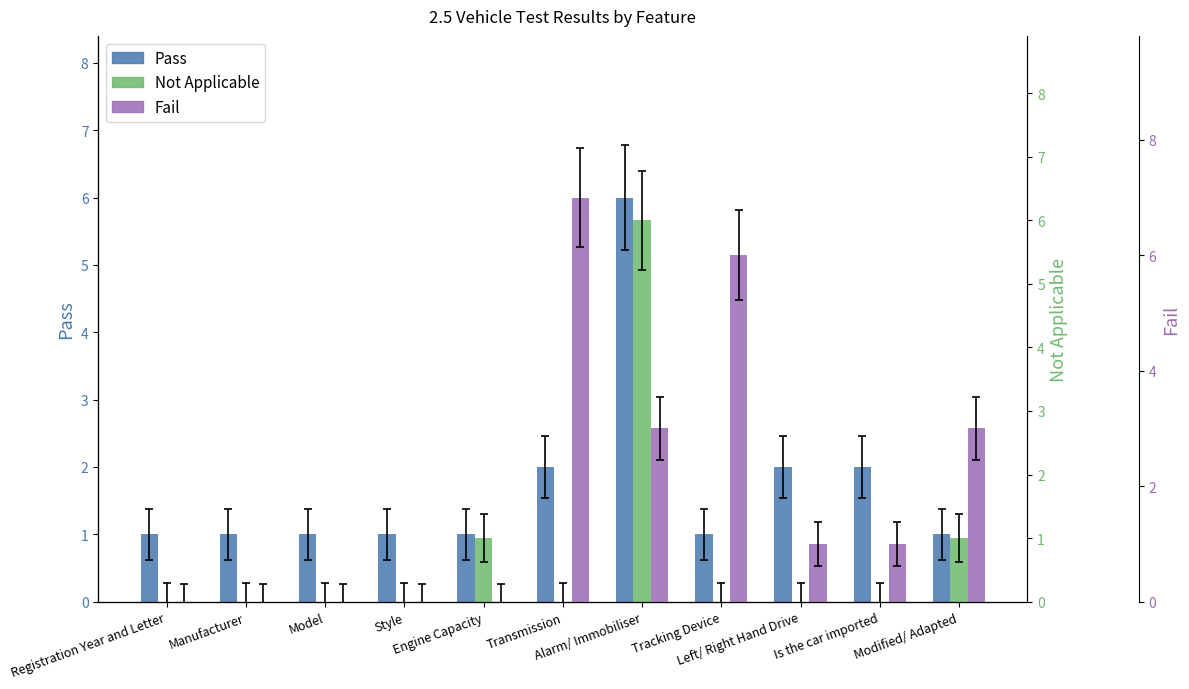

Rank the categories by Pass value from highest to lowest.

Alarm/ Immobiliser, Transmission, Left/ Right Hand Drive, Is the car imported, Registration Year and Letter, Manufacturer, Model, Style, Engine Capacity, Tracking Device, Modified/ Adapted